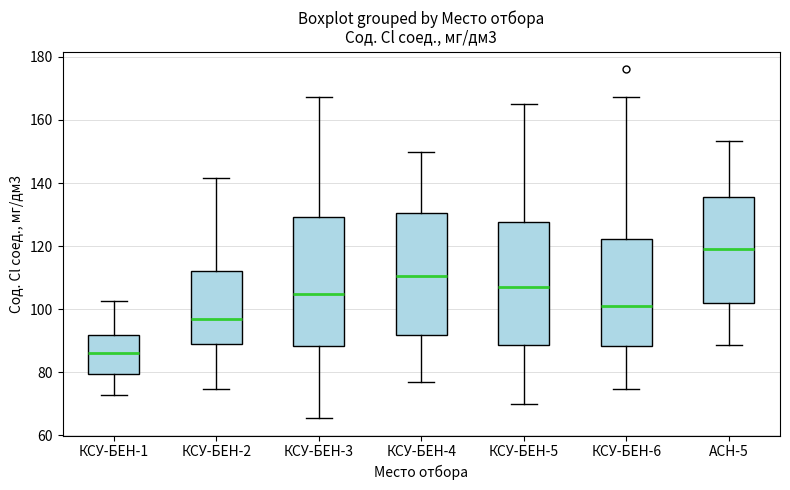

Where does the median line of the box for КСУ-БЕН-6 sit on the y-axis? The values are not printed on the chart, so give them approximately, as read against the axis.

102